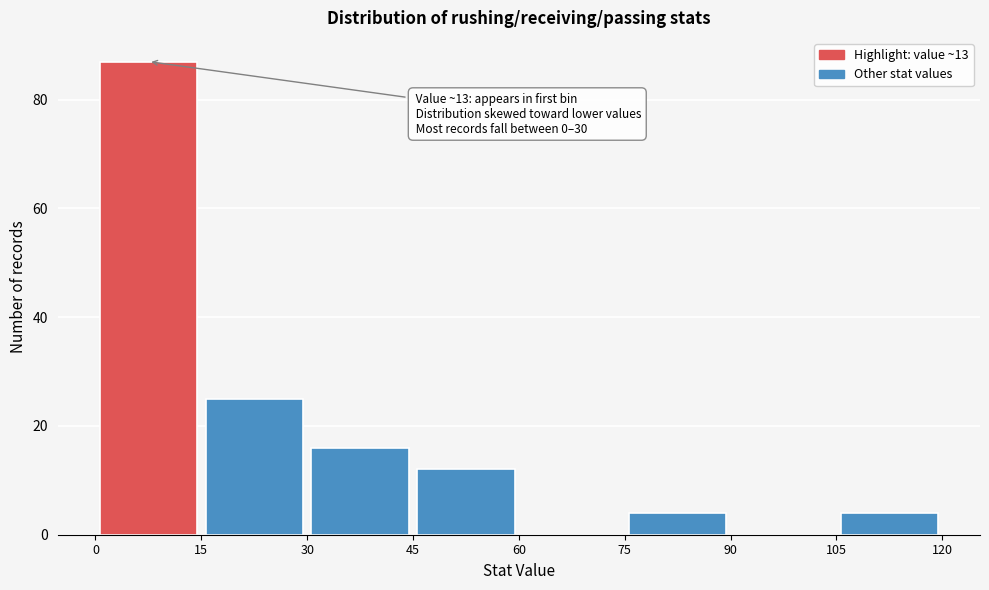

Which range on the x-axis has the tallest bar?

0 to 15